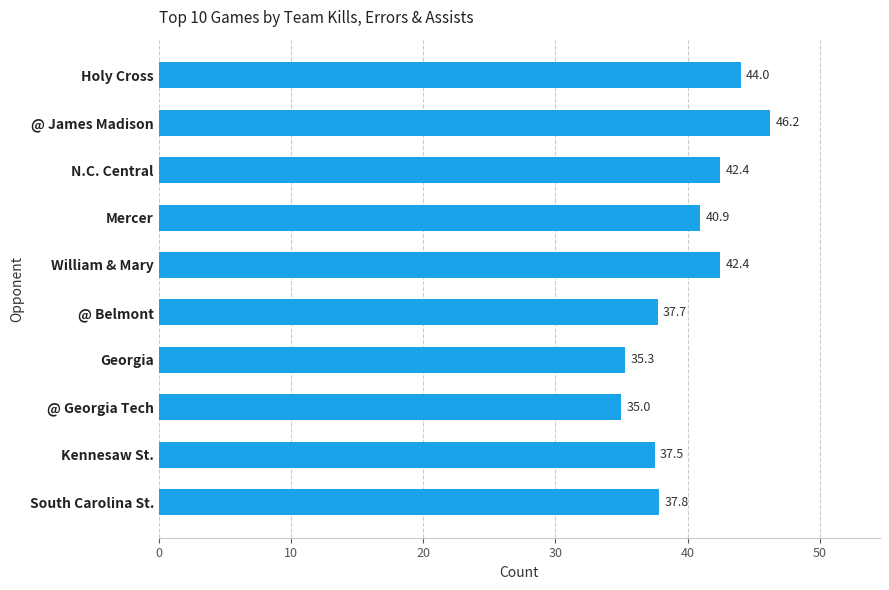

Which label corresponds to the smallest value in the chart?

@ Georgia Tech